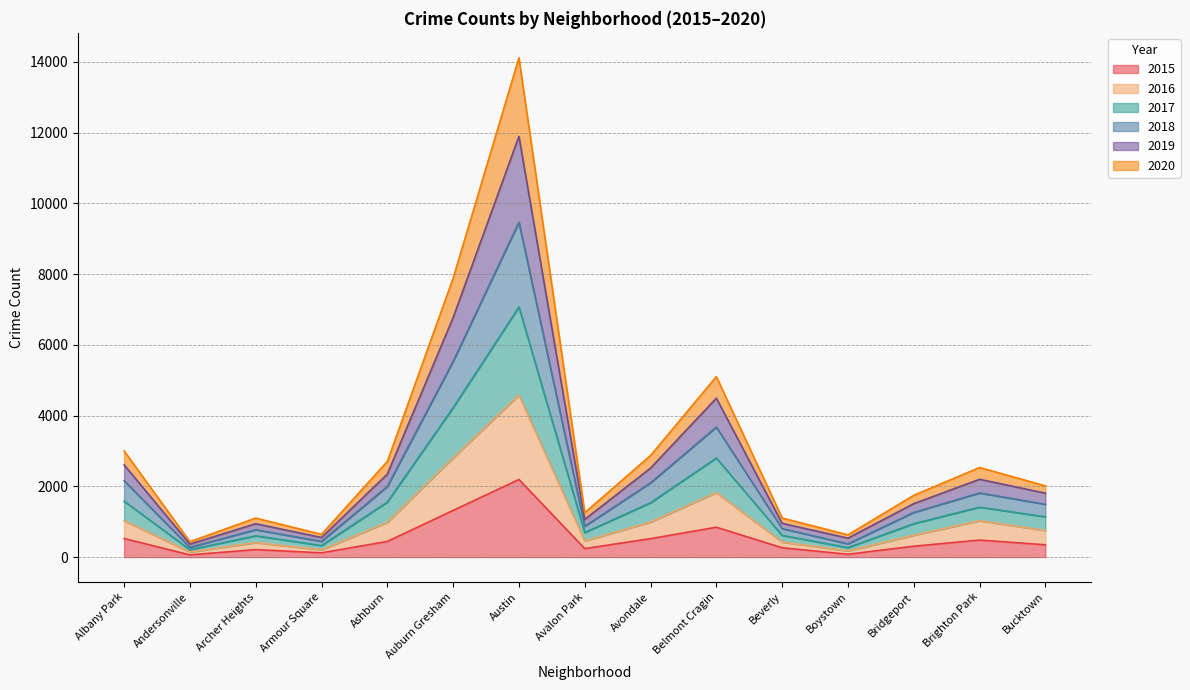

Which has a higher value, Ashburn or Avalon Park?

Ashburn